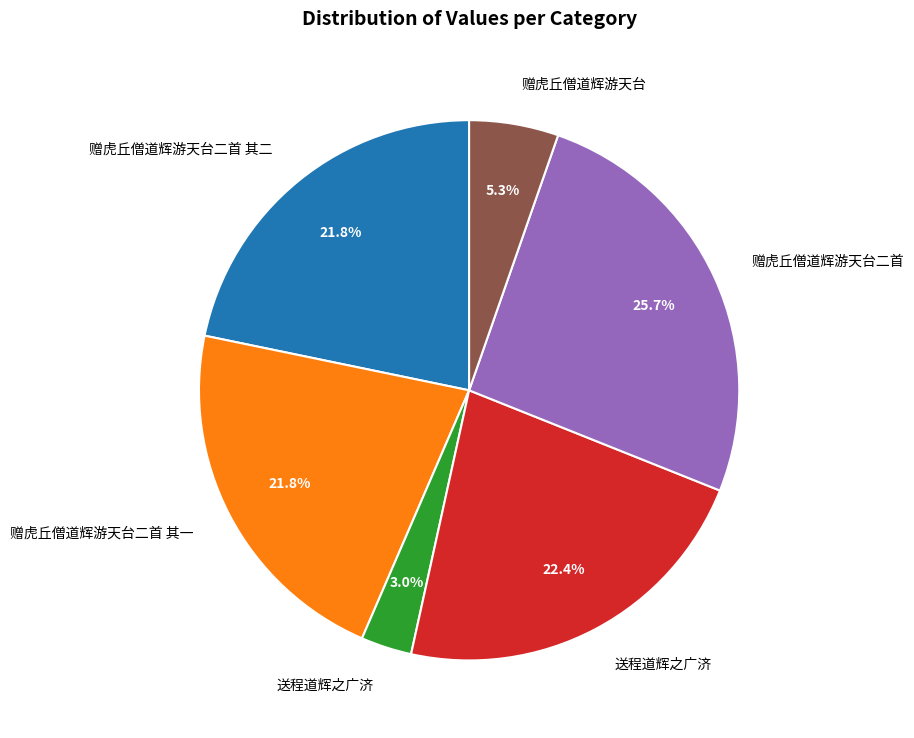

Is there a majority slice in this chart?

No